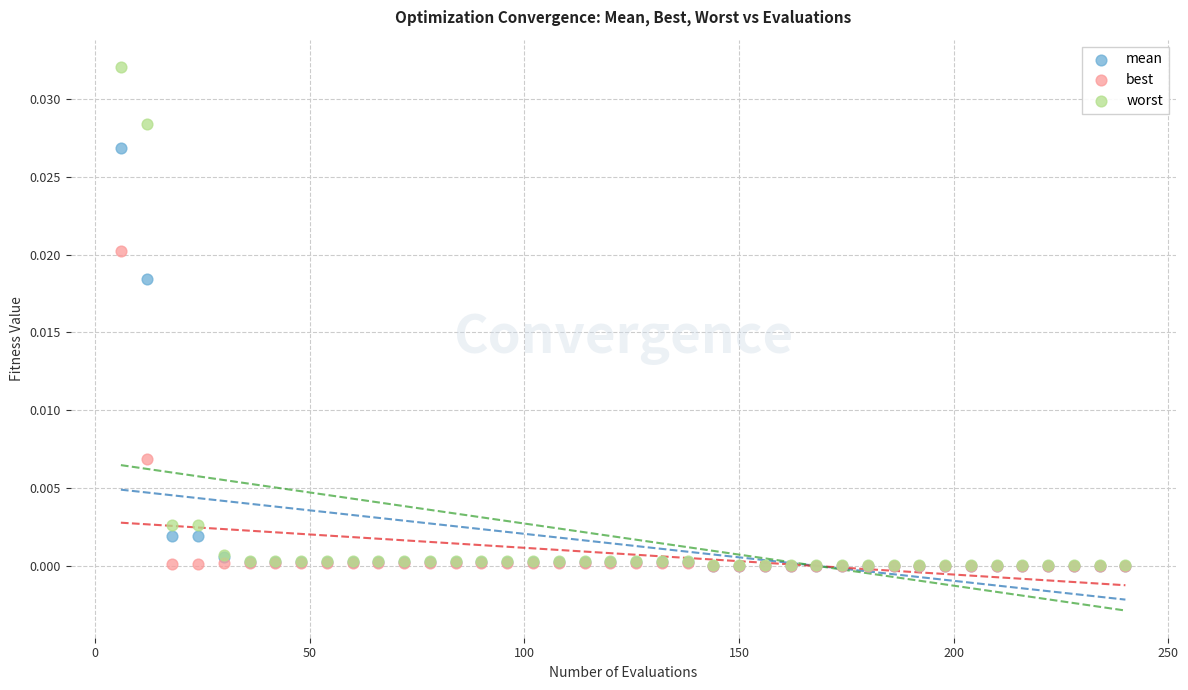

Which series reaches the maximum Y coordinate?

worst